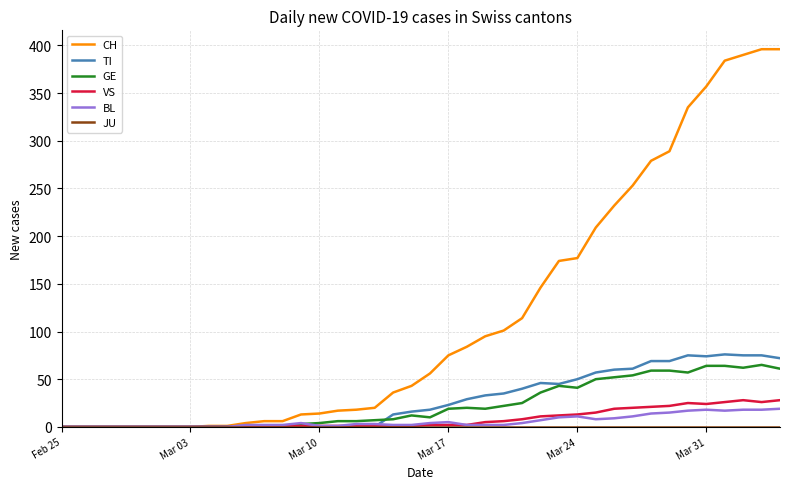

What is the highest value of the VS series?

28